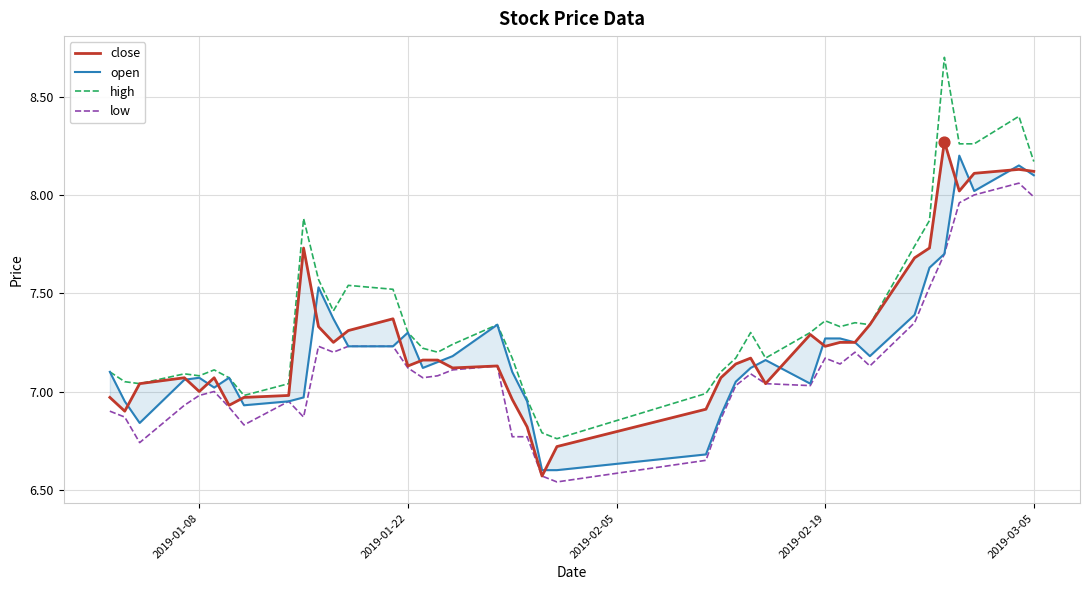

What are all the series names shown in the legend?

close, open, high, low